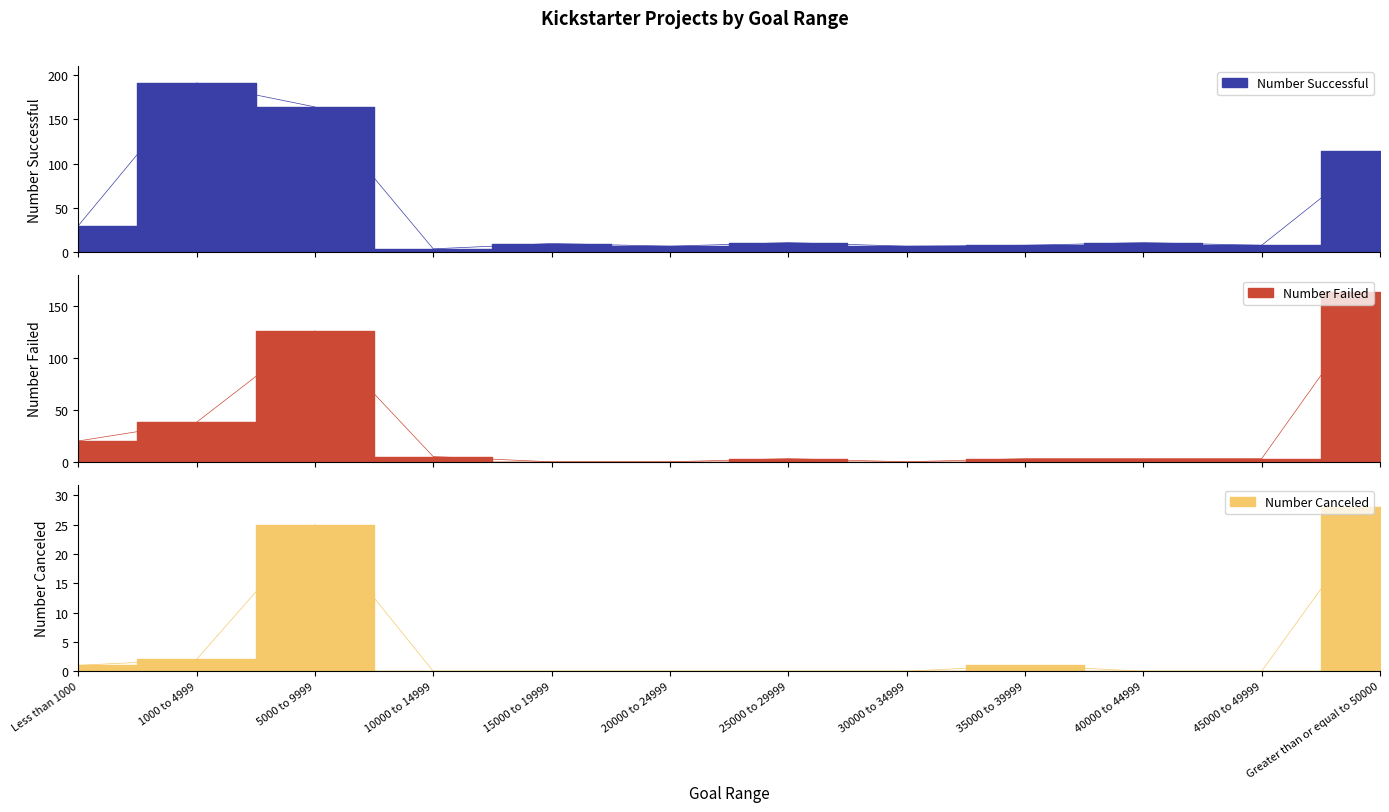

How many values in the Number Failed series are below 3?

3